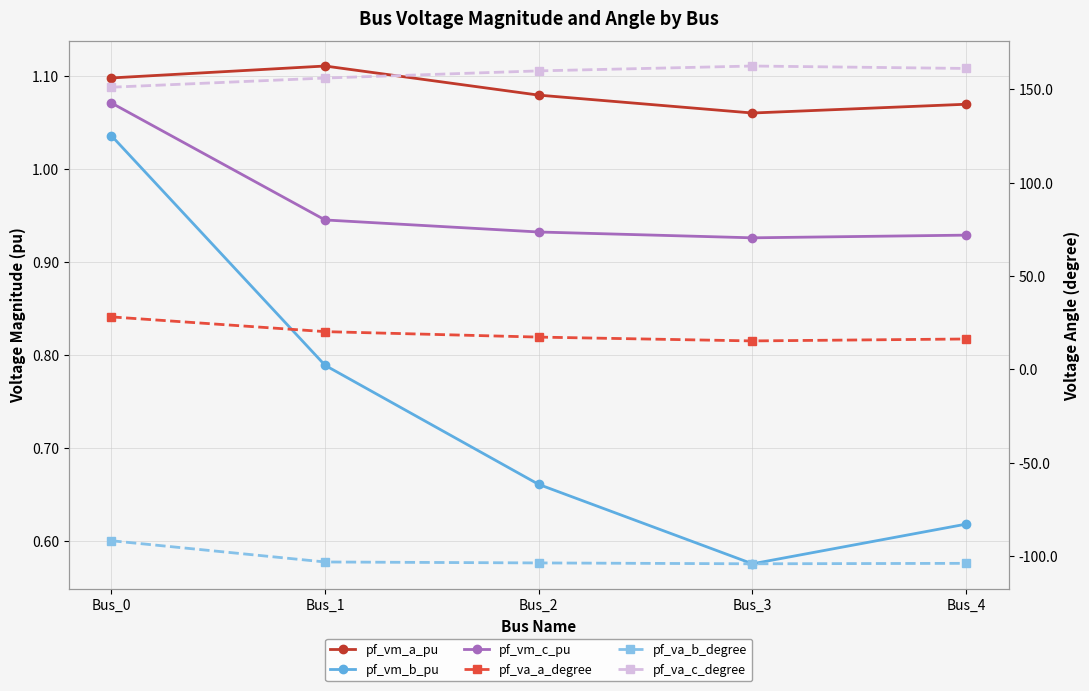

List the labels in order of pf_vm_a_pu value, smallest first.

Bus_3, Bus_4, Bus_2, Bus_0, Bus_1